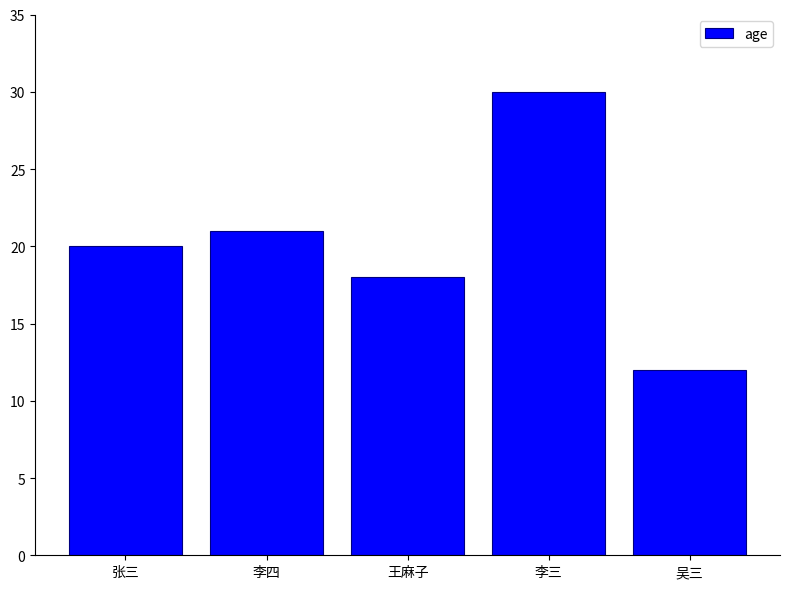

Rank the categories by value from highest to lowest.

李三, 李四, 张三, 王麻子, 吴三